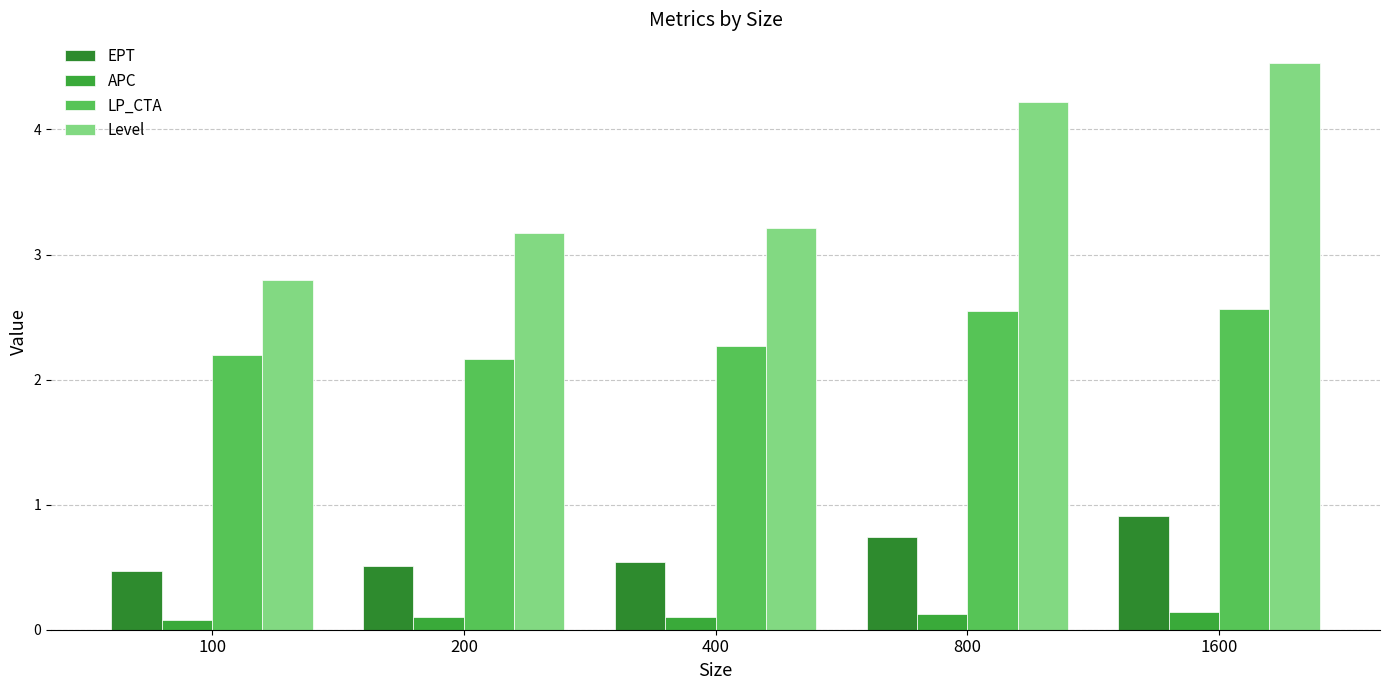

The value of EPT at 200 is 0.1. True or false?

False